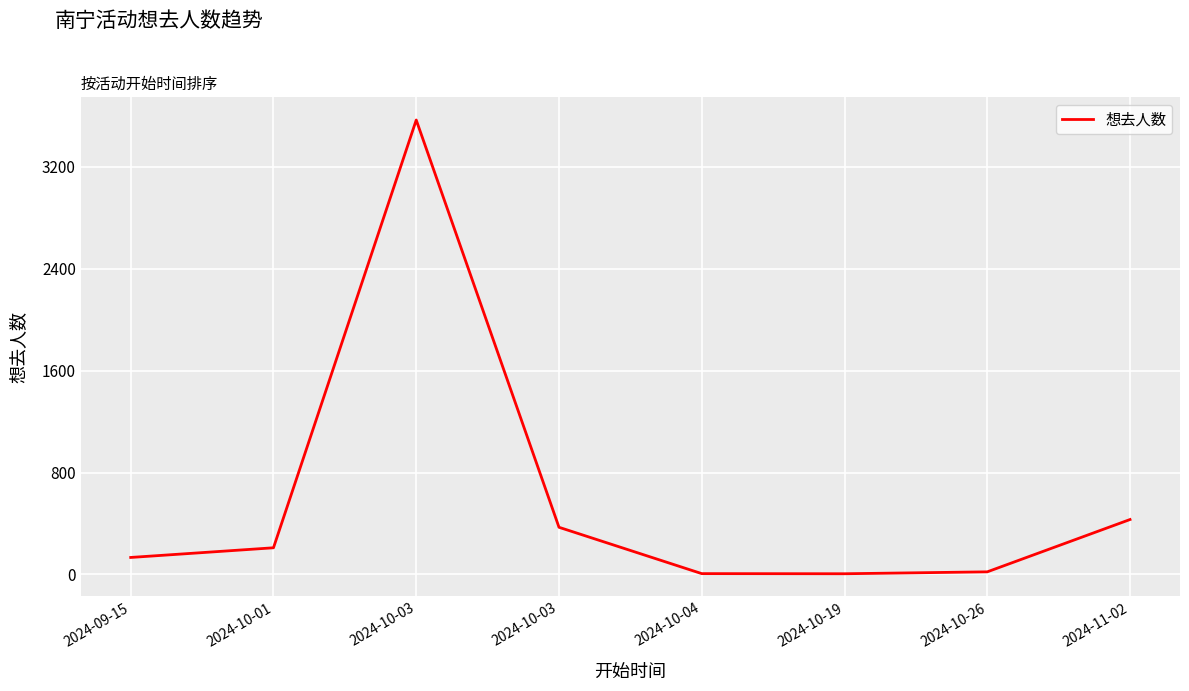

Reading right to left, extract all data points from this chart.

2024-11-02=431	2024-10-26=20	2024-10-19=5	2024-10-04=6	2024-10-03=370	2024-10-03=3569	2024-10-01=209	2024-09-15=133